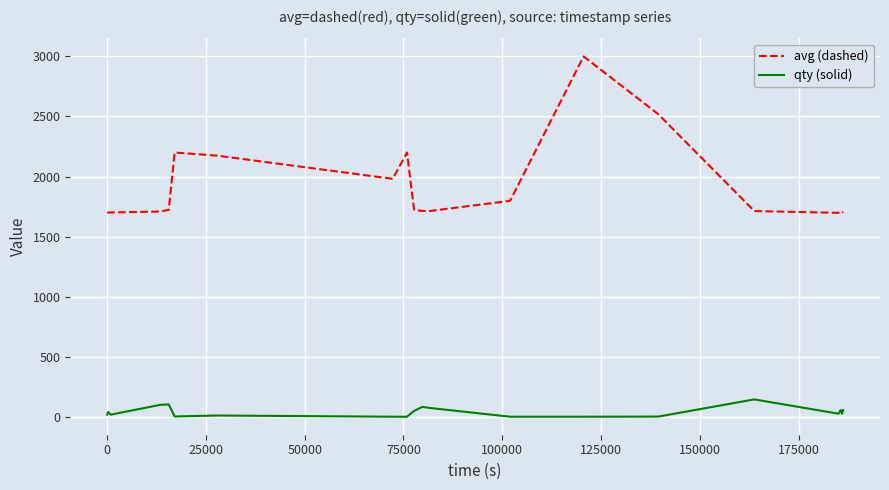

What is the difference between the maximum and minimum values in the qty (solid) series?

144